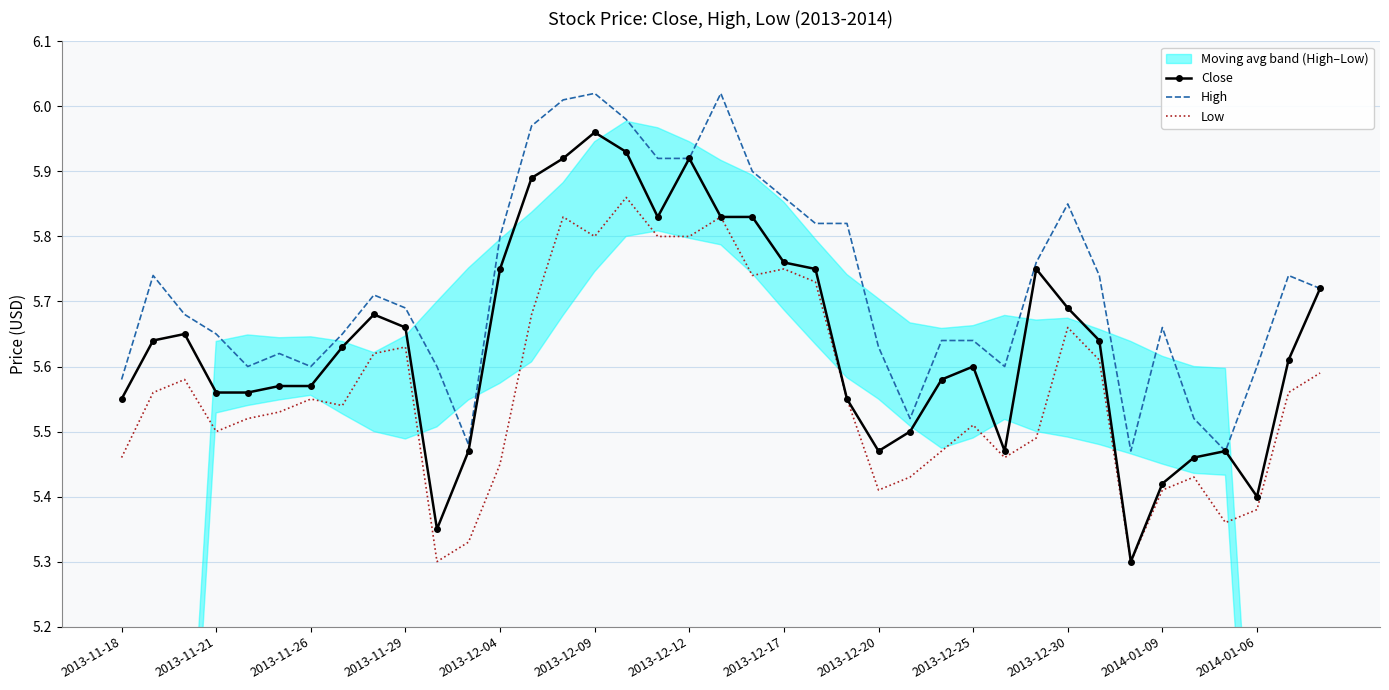

In Low, how many points are higher than both neighbors (excluding endpoints)?

10